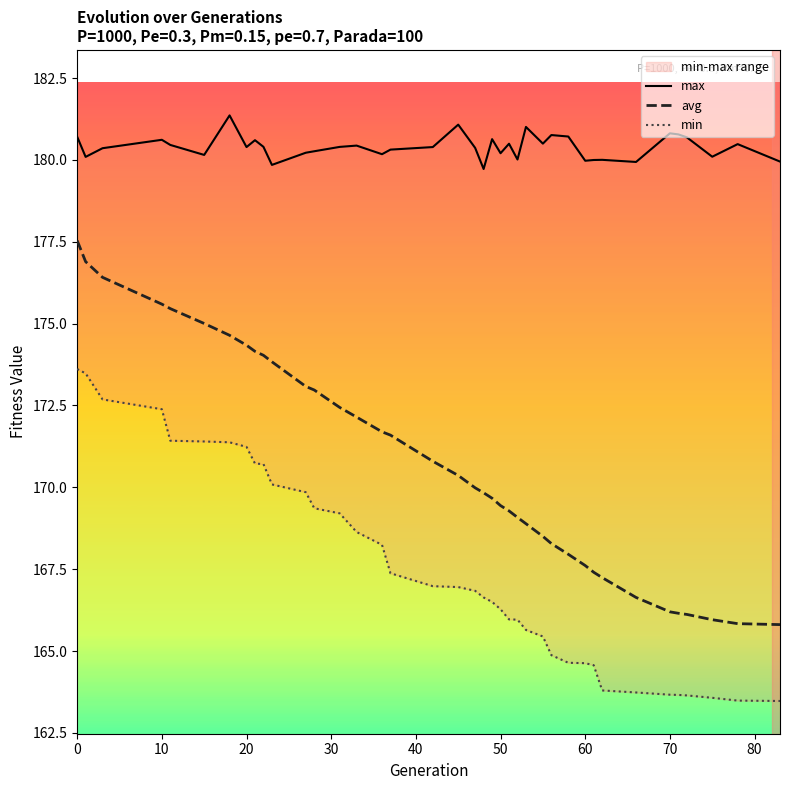

What is the lowest value of the avg series?

165.8